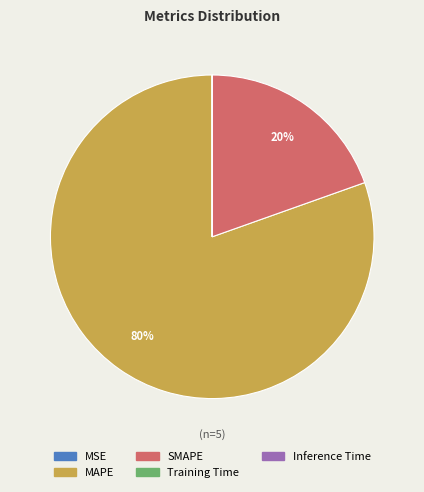

Which slice is the largest?

MAPE